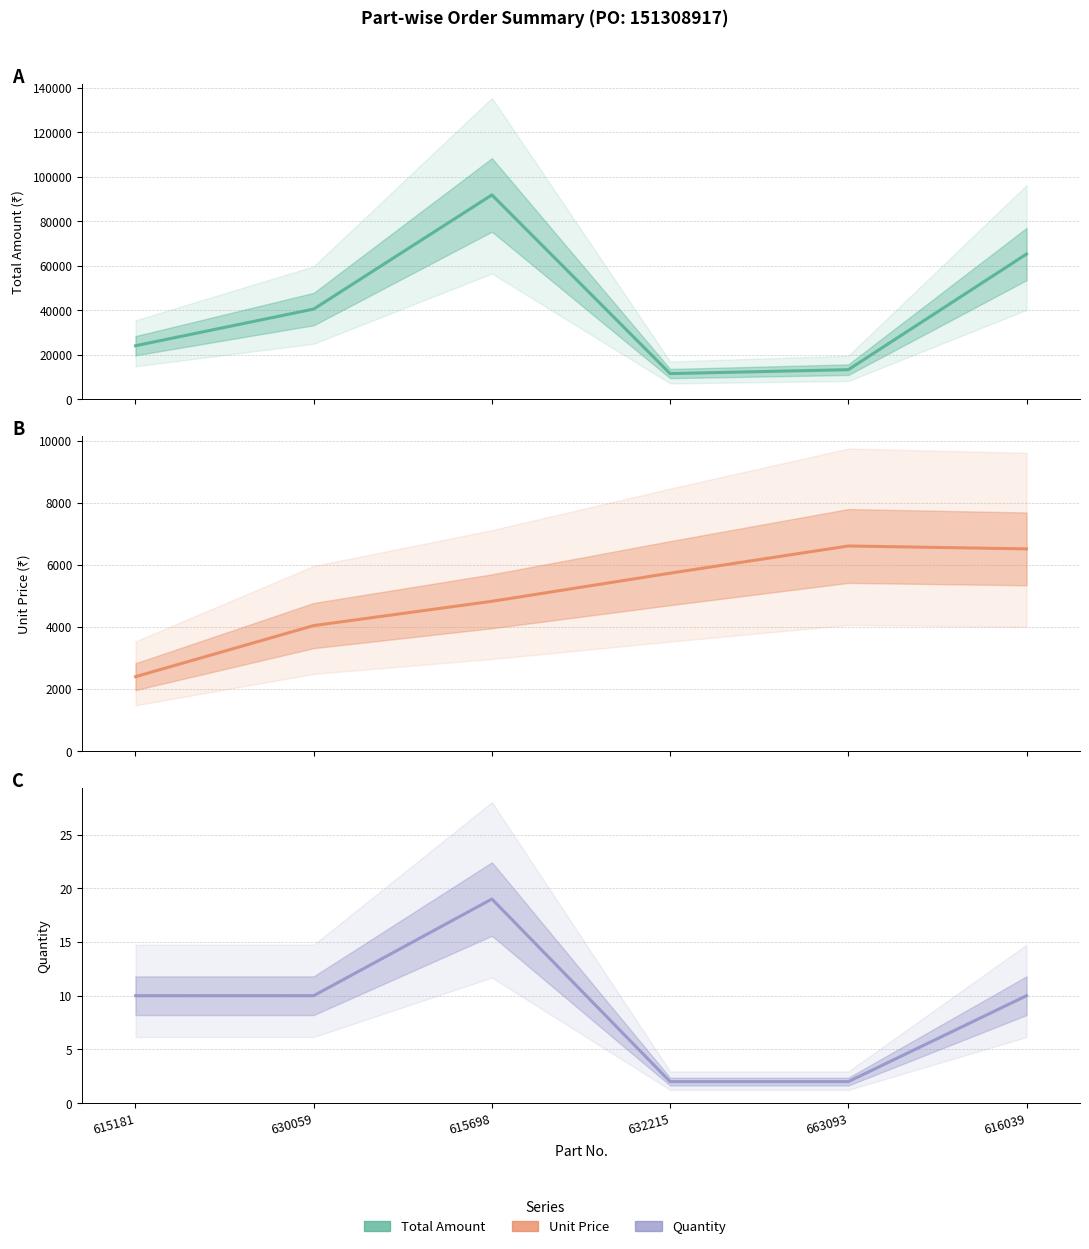

True or false: Price (center) and Qty (center) cross at least once.

False